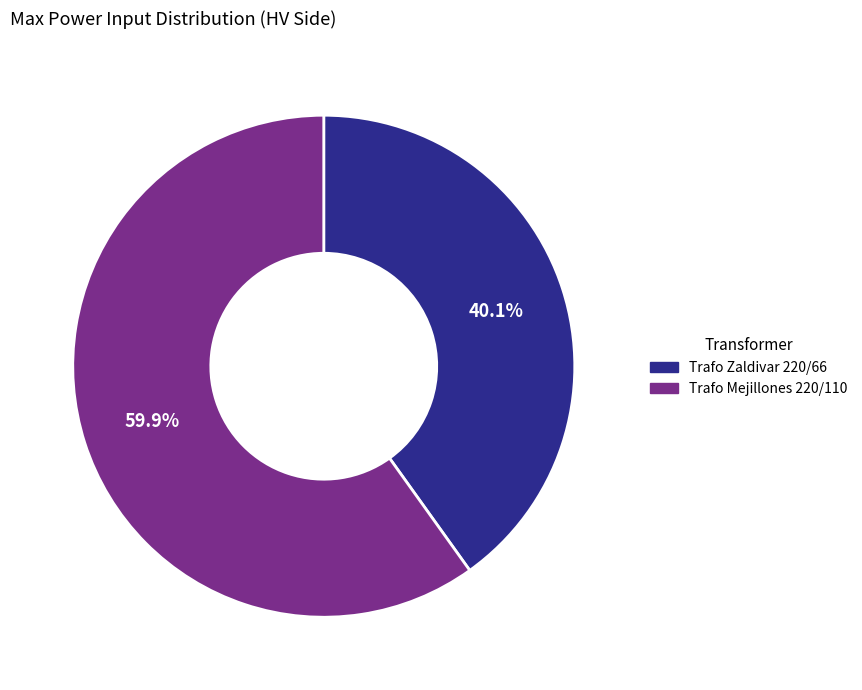

Is Trafo Zaldivar 220/66 the majority of the pie?

No